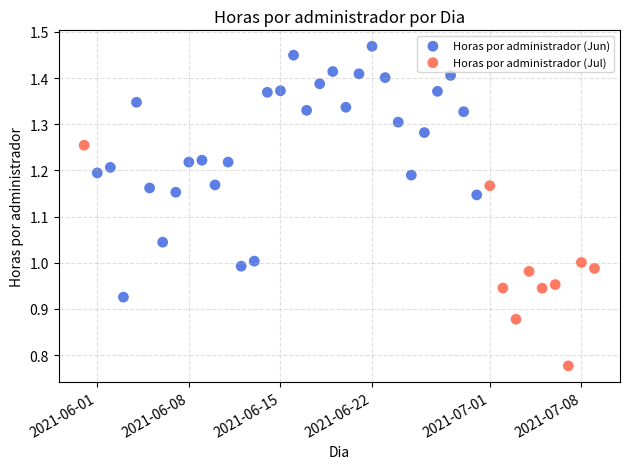

Which series reaches the minimum Y coordinate?

Horas por administrador (Jul)